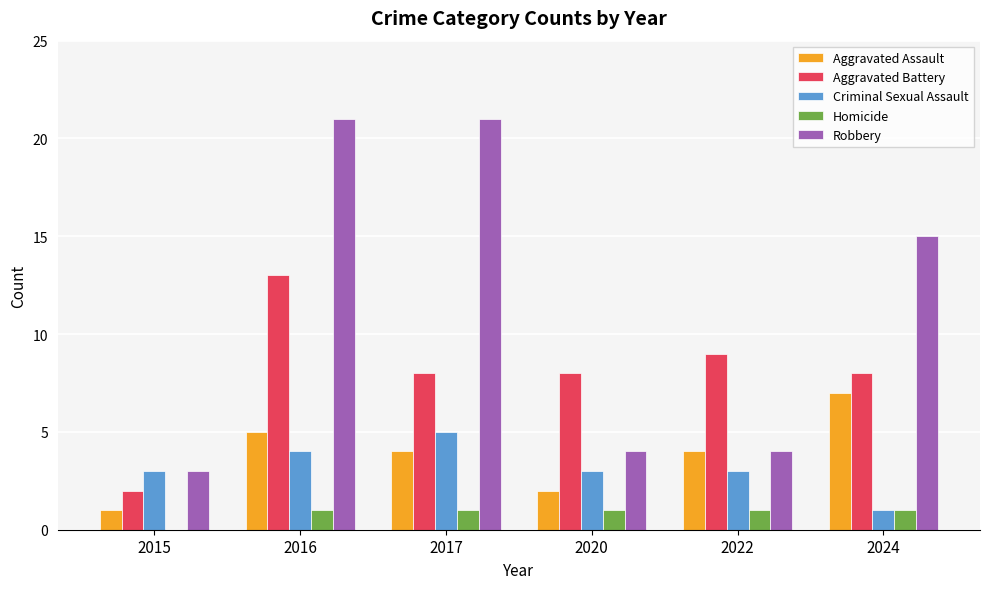

Where does the Aggravated Assault series first go above 4?

2016